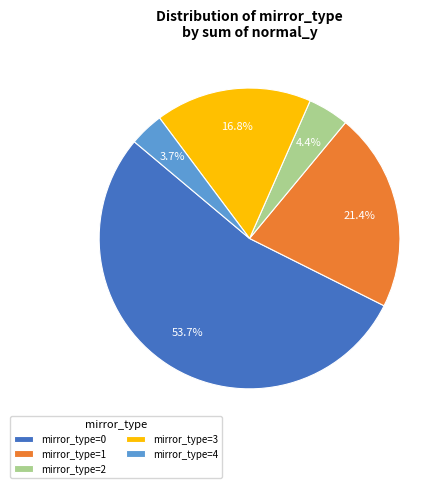

Combined, what portion of the pie is mirror_type=4 and mirror_type=0?

57.4%